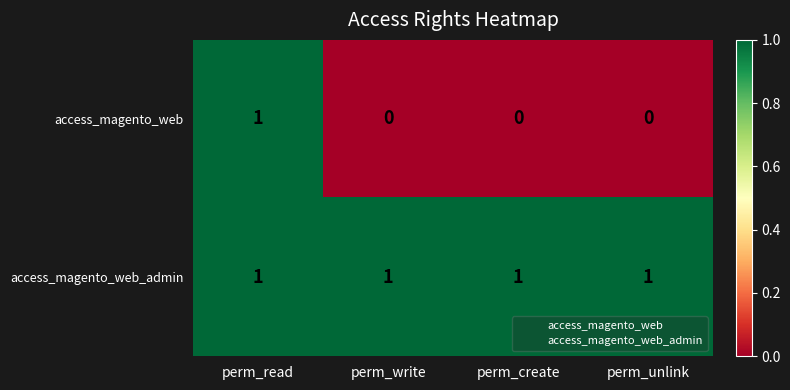

Between perm_read and perm_create, which series saw the biggest shift?

access_magento_web